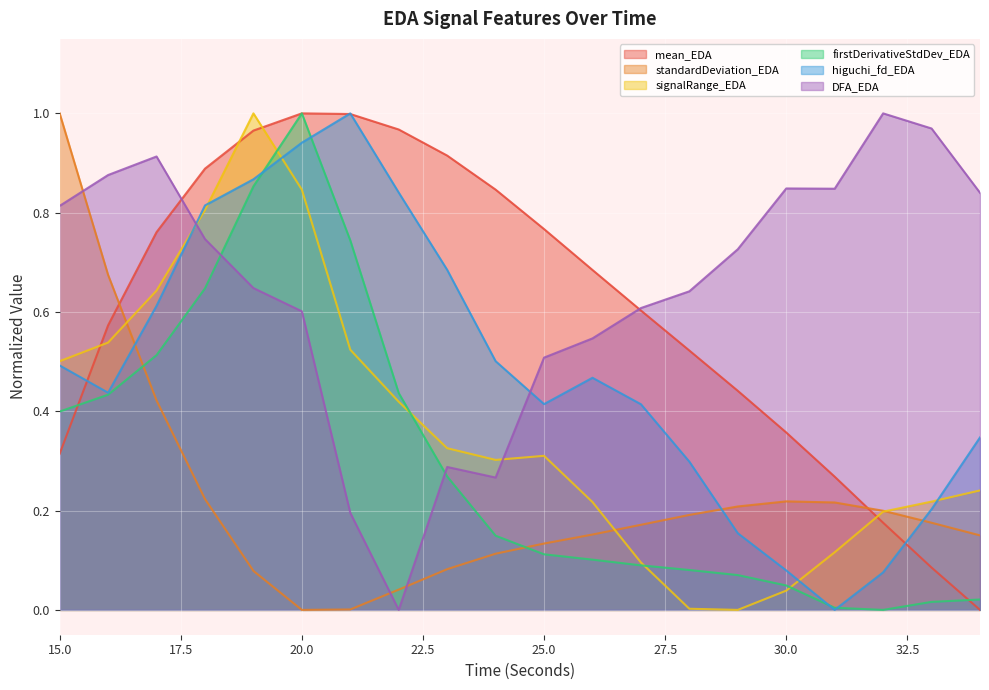

At which category is the sum across all series the highest?

19